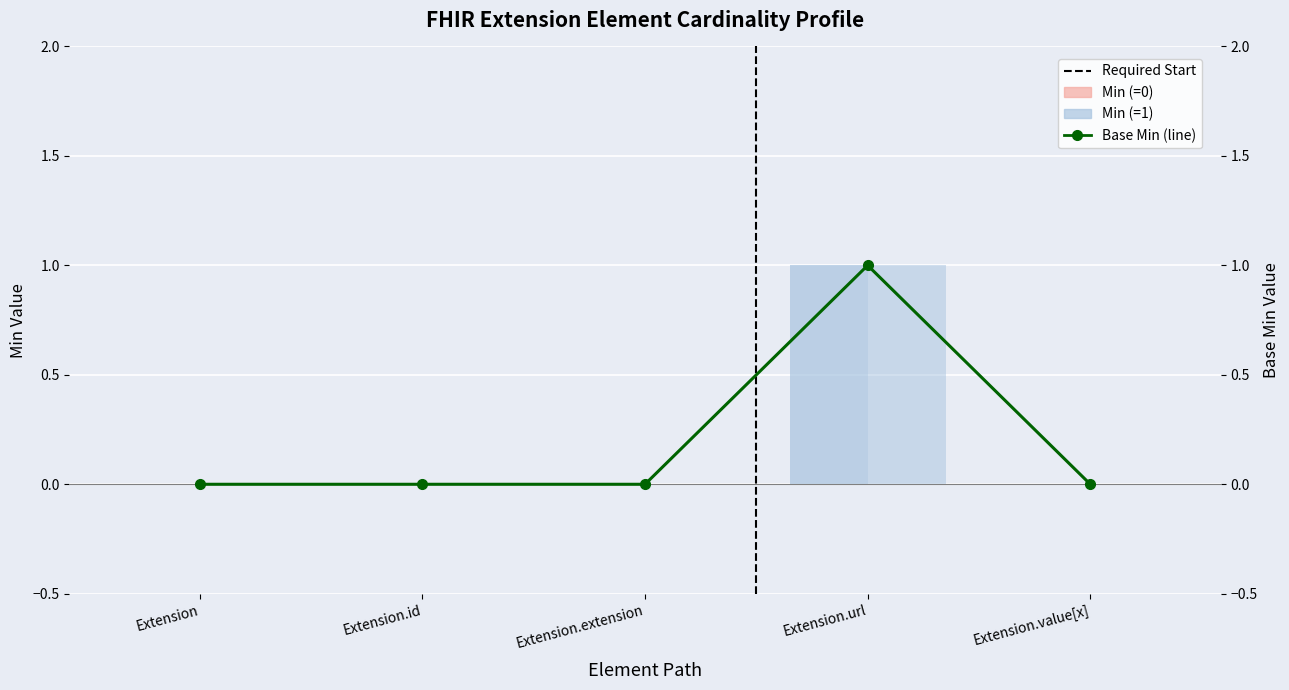

How many Base Min values are between 0 and 1?

5